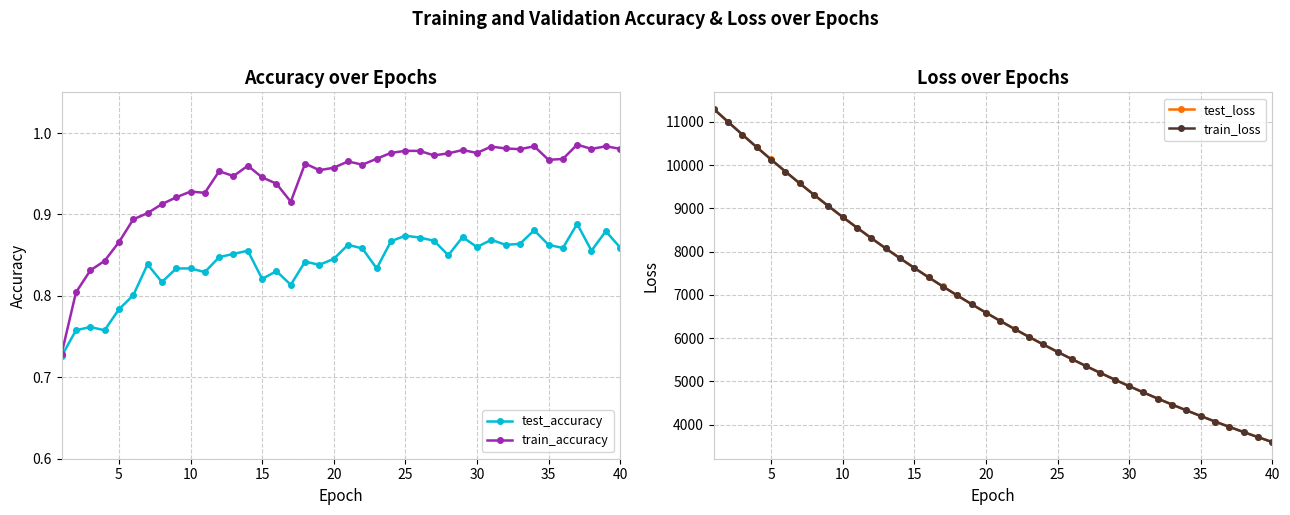

Is this an area chart (filled region under the line)?

No